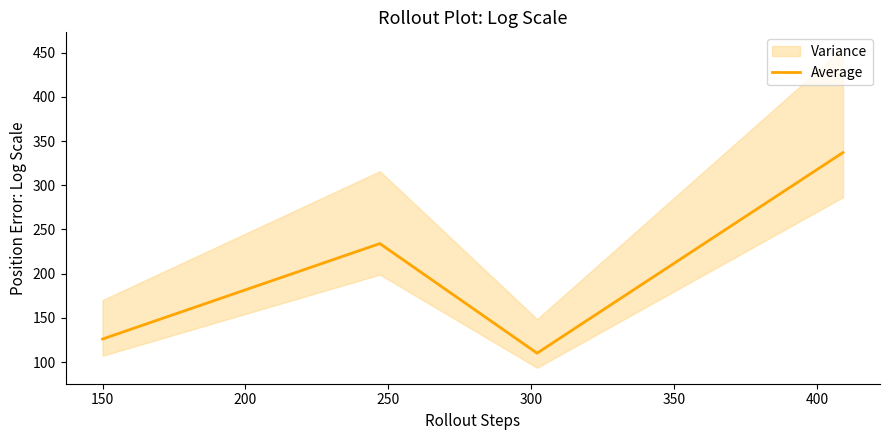

How many interior local peaks does the Average series have?

1